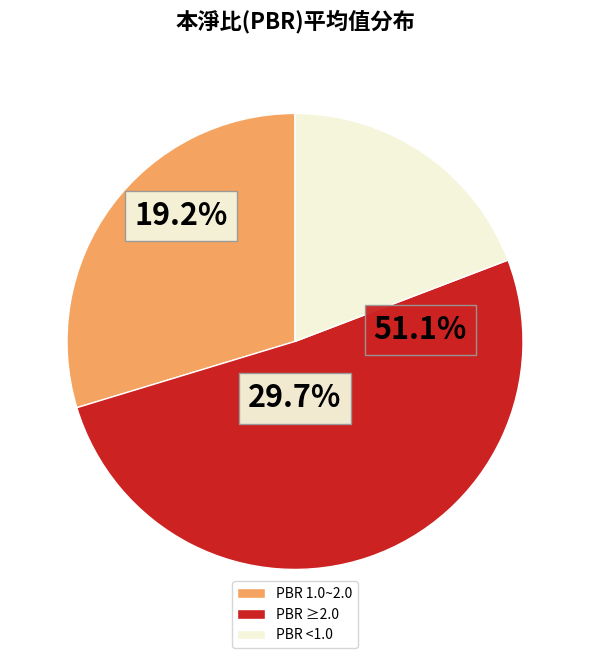

Which slice is the smallest?

PBR <1.0